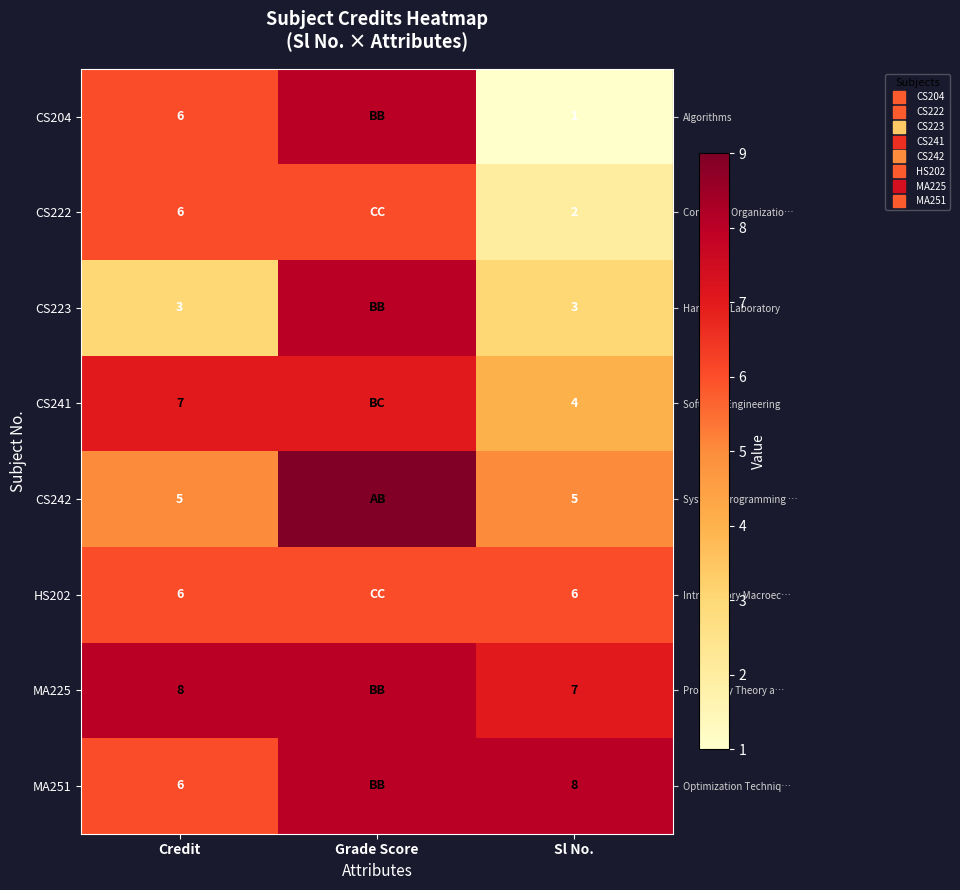

The value of row_6 at Grade Score is 12. True or false?

False